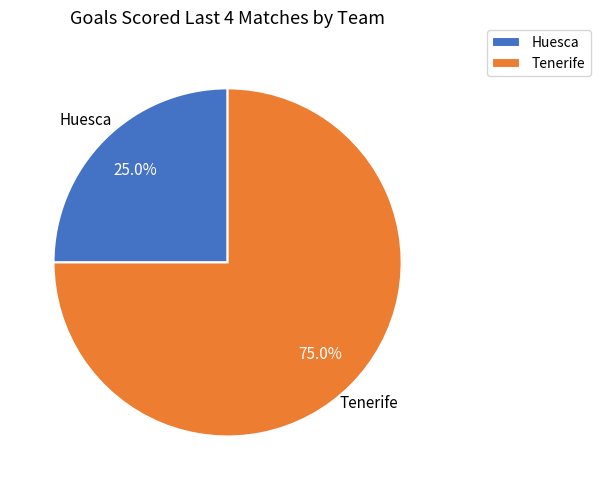

Which slice is the smallest?

Huesca